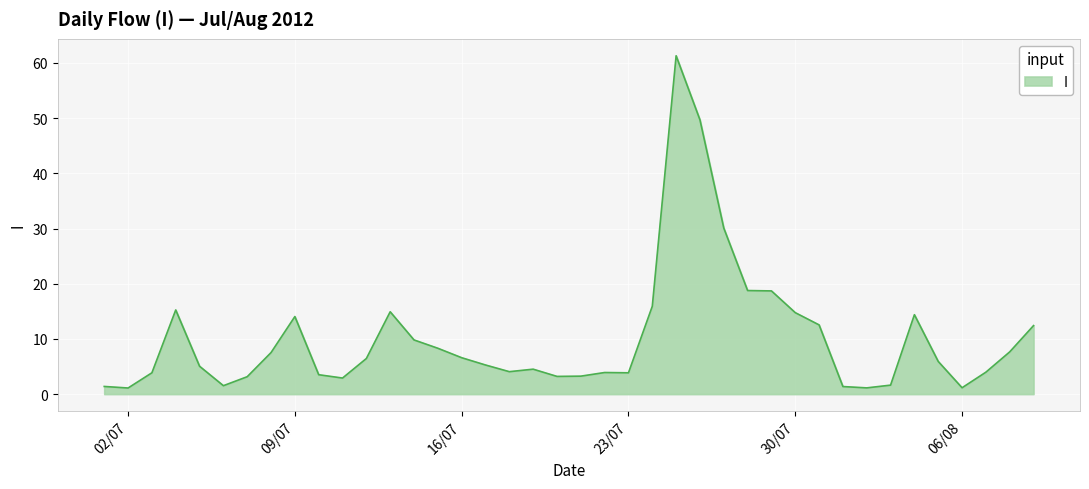

What is the difference between the maximum and minimum values?

60.2